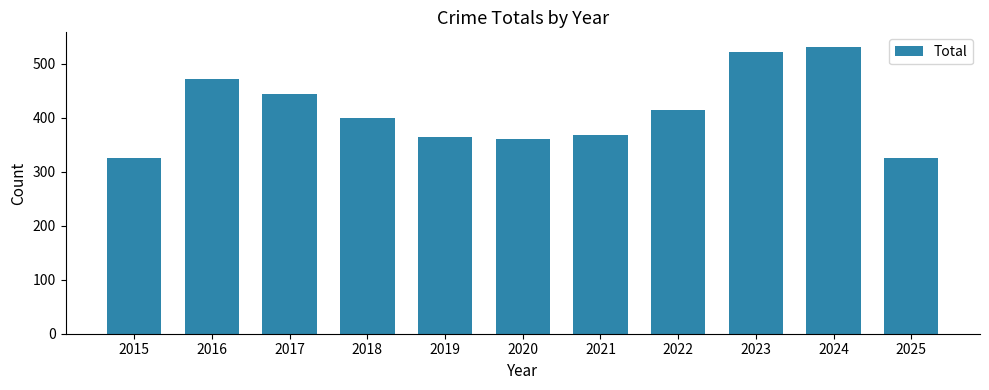

What is the smallest value displayed?

325